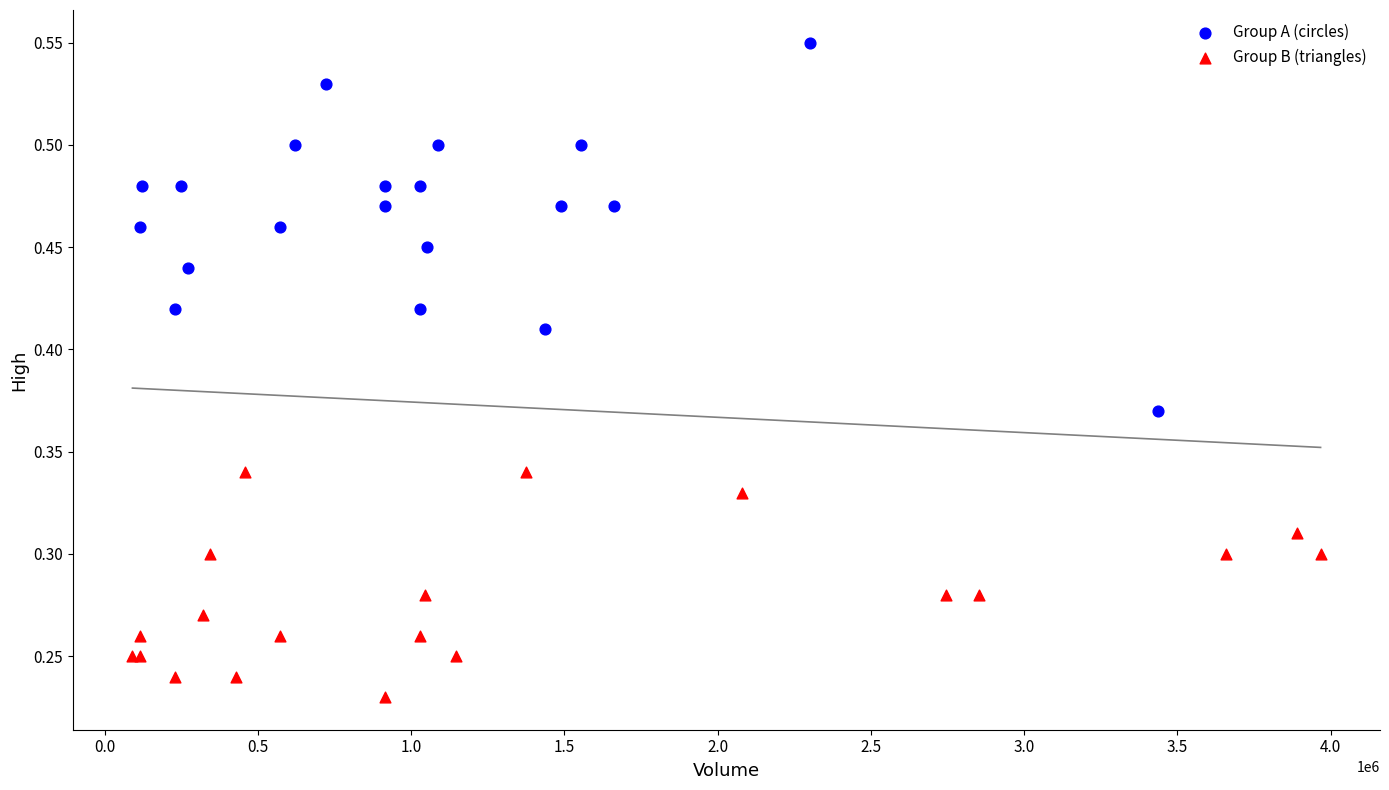

Which series contains the highest Y value?

Group A (circles)